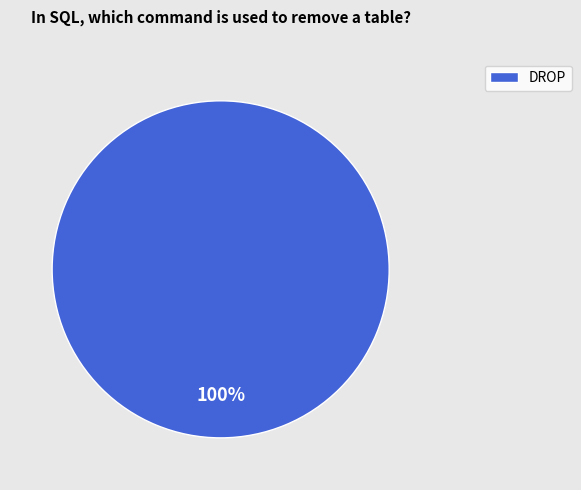

True or false: DROP accounts for 92% of the total.

False